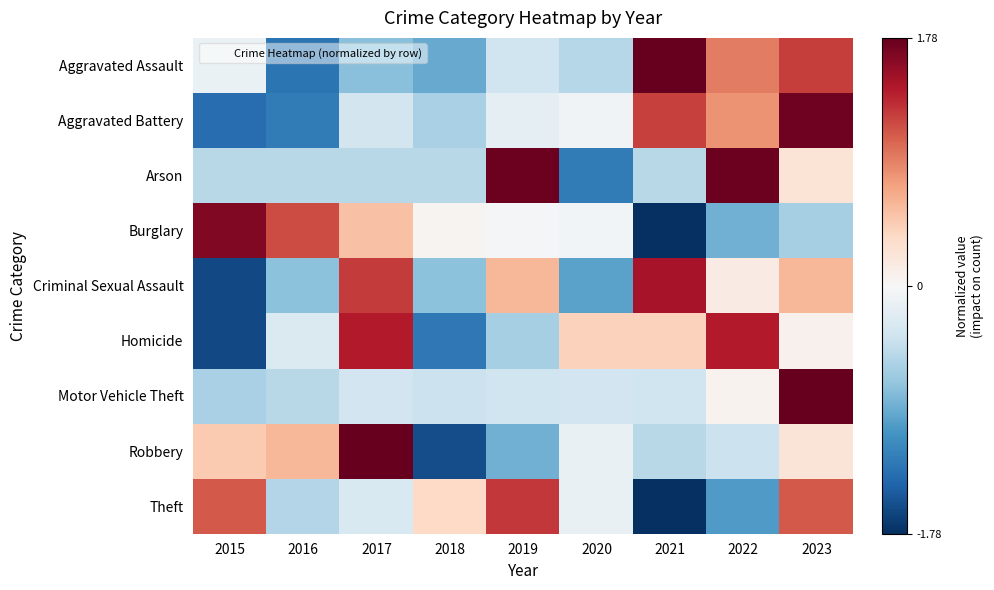

Reading right to left, transcribe all the data shown in this chart.

Aggravated Assault: 2023=1.2	2022=0.9	2021=1.8	2020=-0.5	2019=-0.4	2018=-0.9	2017=-0.7	2016=-1.3	2015=-0.1
Aggravated Battery: 2023=1.7	2022=0.8	2021=1.2	2020=-0.1	2019=-0.2	2018=-0.6	2017=-0.3	2016=-1.3	2015=-1.4
Arson: 2023=0.2	2022=1.7	2021=-0.5	2020=-1.3	2019=1.7	2018=-0.5	2017=-0.5	2016=-0.5	2015=-0.5
Burglary: 2023=-0.6	2022=-0.9	2021=-1.9	2020=-0.0	2019=-0.0	2018=0.0	2017=0.5	2016=1.2	2015=1.7
Criminal Sexual Assault: 2023=0.6	2022=0.1	2021=1.5	2020=-1.0	2019=0.6	2018=-0.7	2017=1.2	2016=-0.7	2015=-1.6
Homicide: 2023=0.1	2022=1.4	2021=0.4	2020=0.4	2019=-0.6	2018=-1.3	2017=1.4	2016=-0.3	2015=-1.6
Motor Vehicle Theft: 2023=2.8	2022=0.1	2021=-0.4	2020=-0.3	2019=-0.4	2018=-0.4	2017=-0.3	2016=-0.5	2015=-0.6
Robbery: 2023=0.2	2022=-0.4	2021=-0.5	2020=-0.1	2019=-0.9	2018=-1.6	2017=2.2	2016=0.6	2015=0.5
Theft: 2023=1.1	2022=-1.0	2021=-1.9	2020=-0.1	2019=1.3	2018=0.4	2017=-0.3	2016=-0.5	2015=1.1